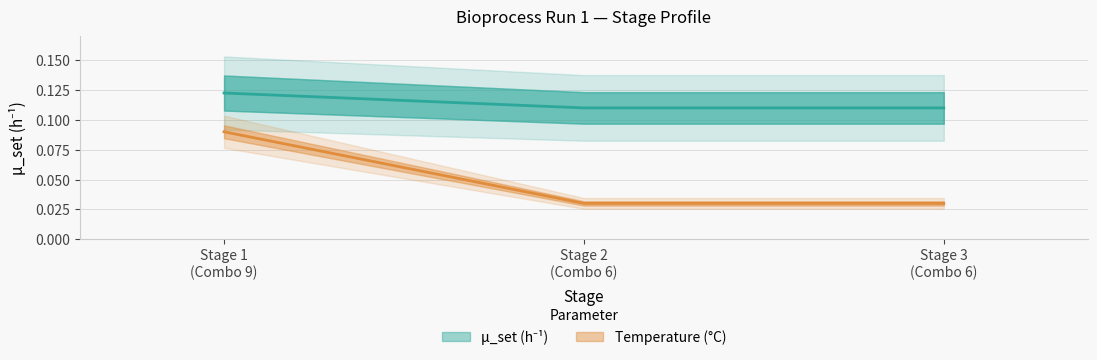

What is the spread (max minus min) of values at Stage 2
(Combo 6)?

0.1